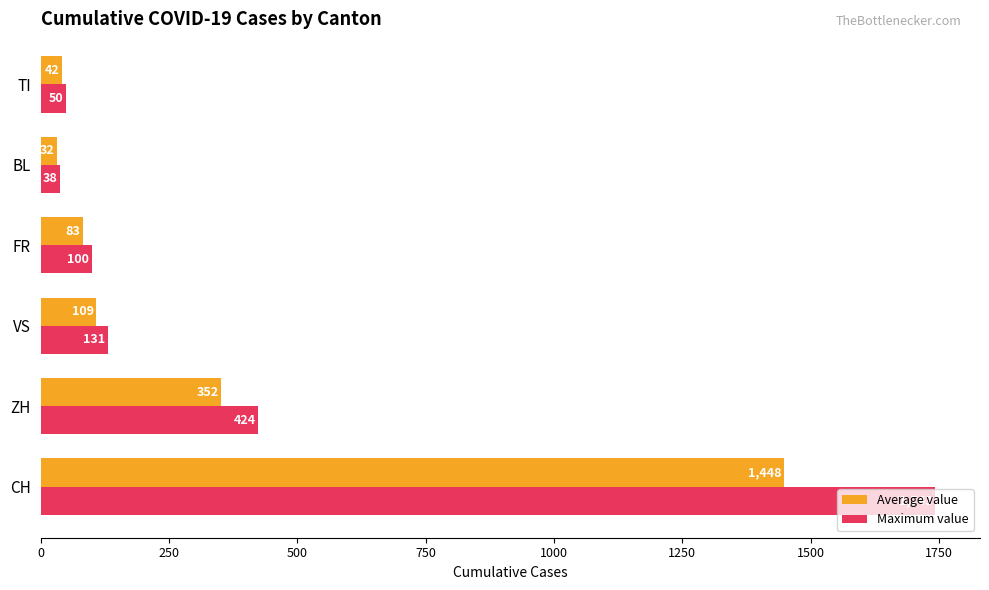

Rank the series by their maximum value, from lowest to highest.

Average value, Maximum value